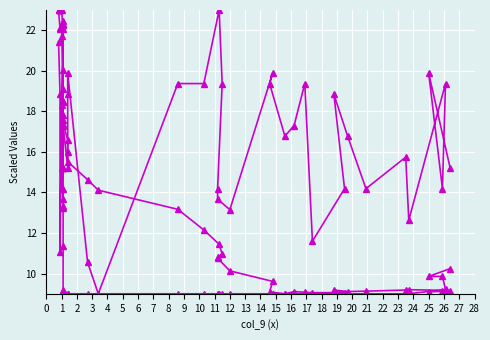

What is the maximum value shown in the chart?

23.0